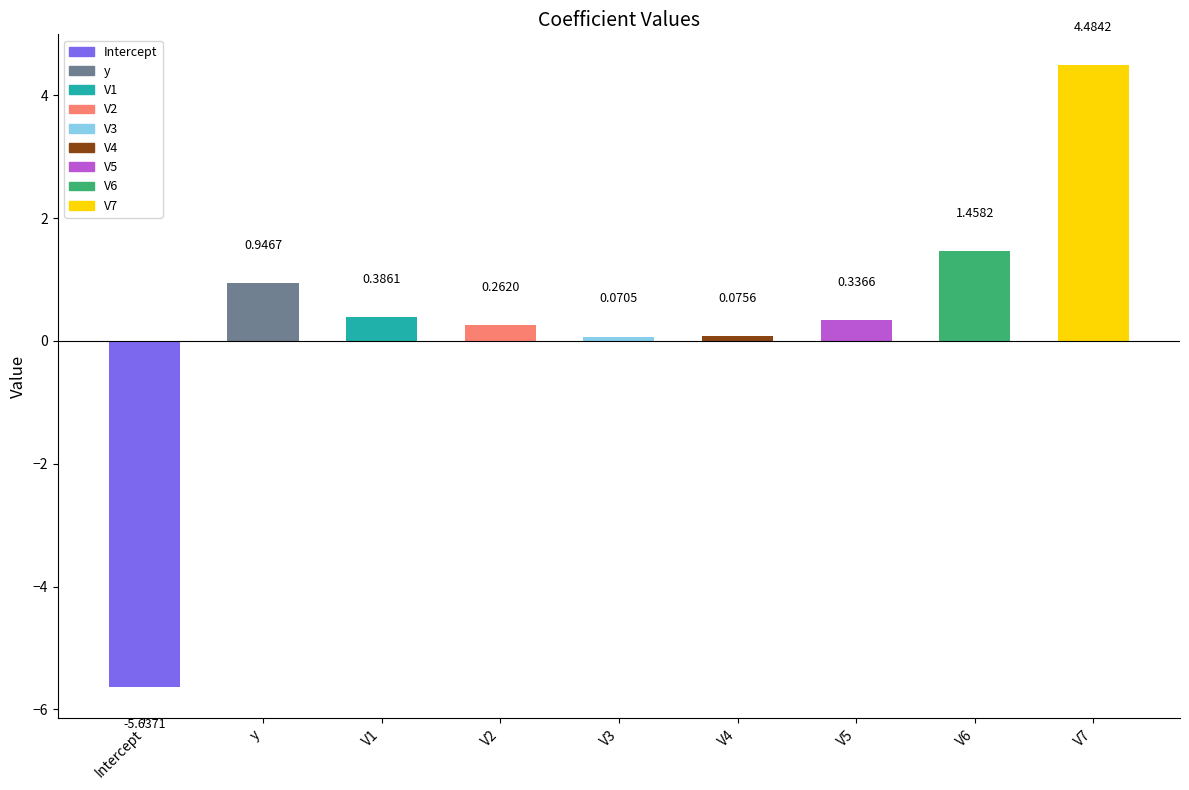

What is the label of the 7th bar from the right?

V1